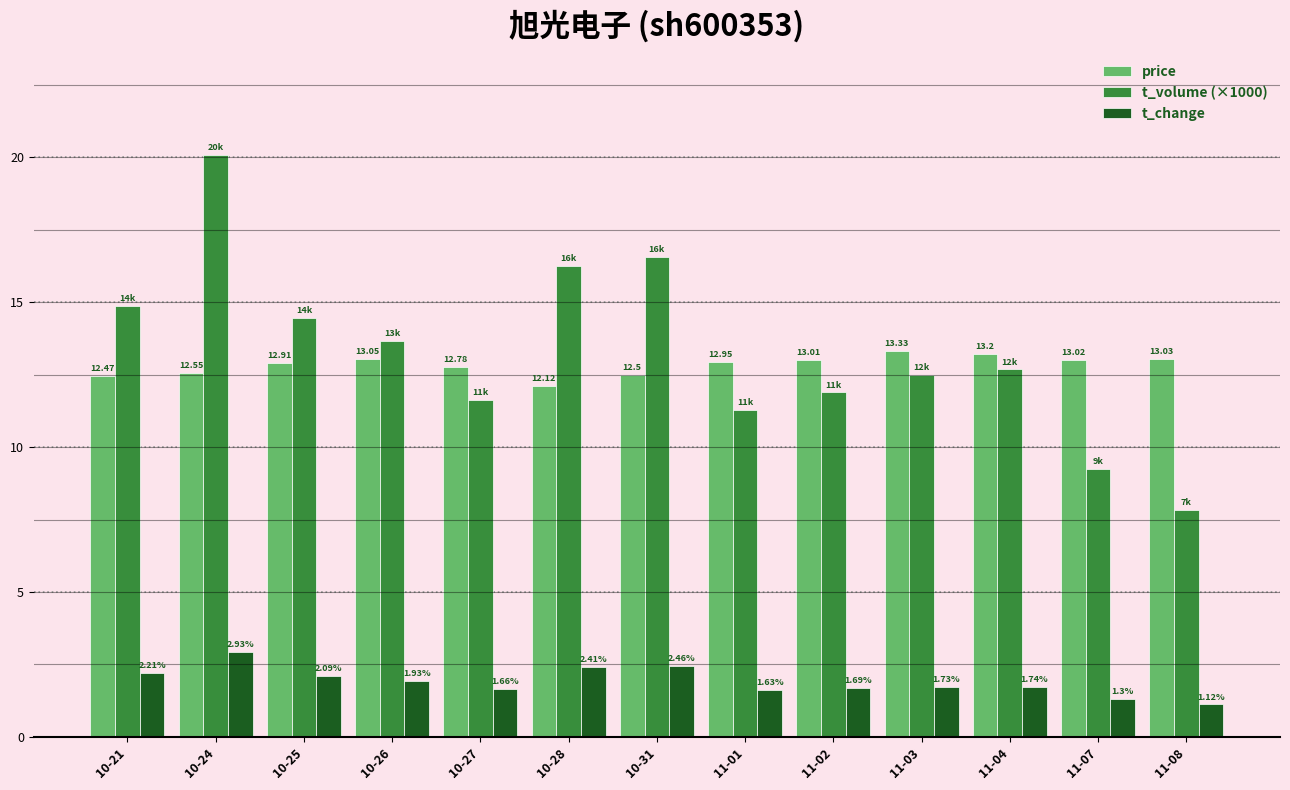

What is the label of the 3rd bar from the left?

10-25